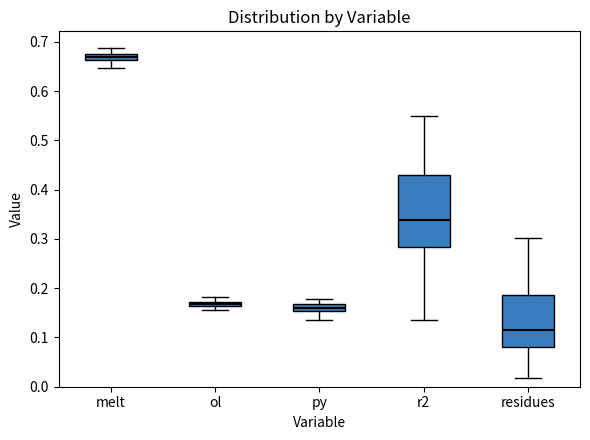

Where does the upper whisker of the box for residues end on the y-axis? The values are not printed on the chart, so give them approximately, as read against the axis.

0.30